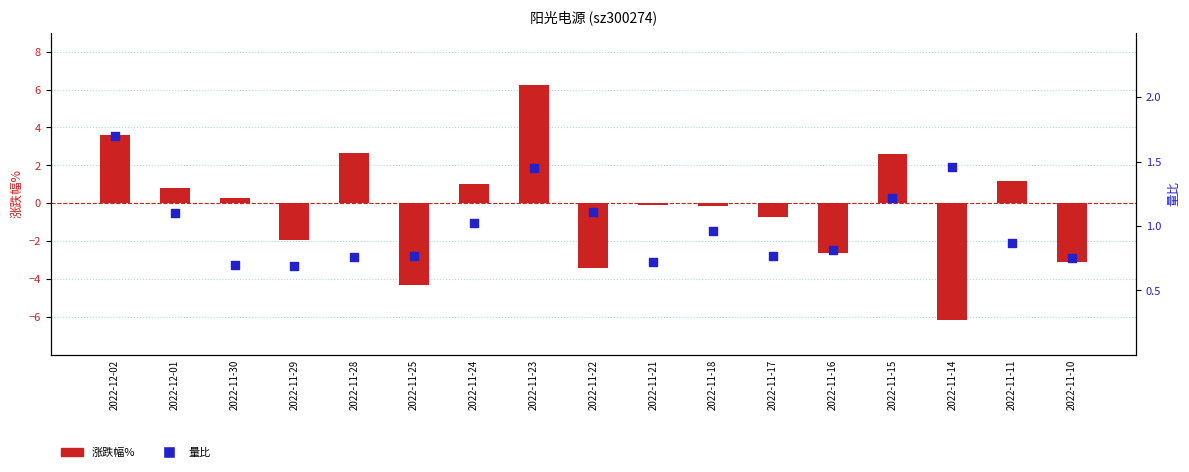

What are all the series names shown in the legend?

涨跌幅%, 量比